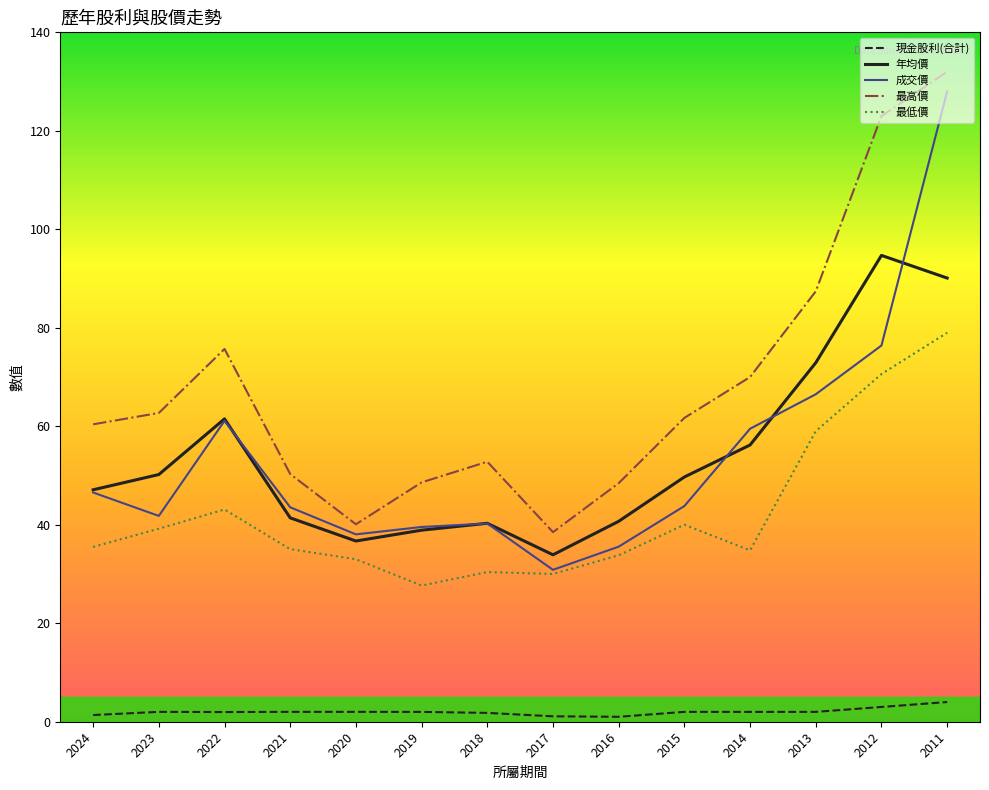

Where does the 年均價 series first go above 49?

2023